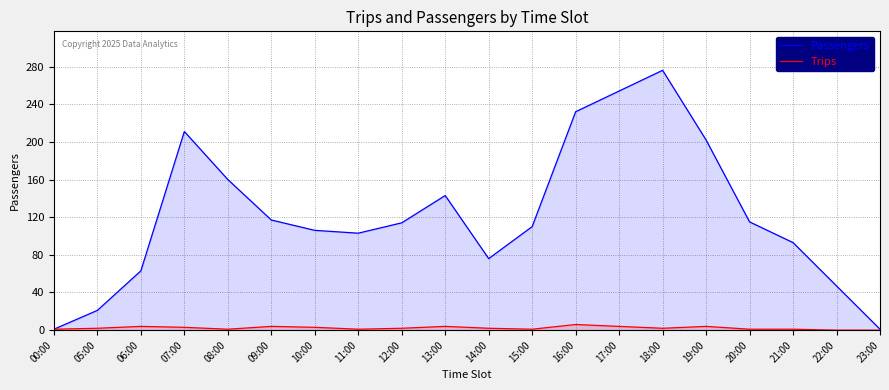

True or false: Passengers and Trips cross at least once.

False